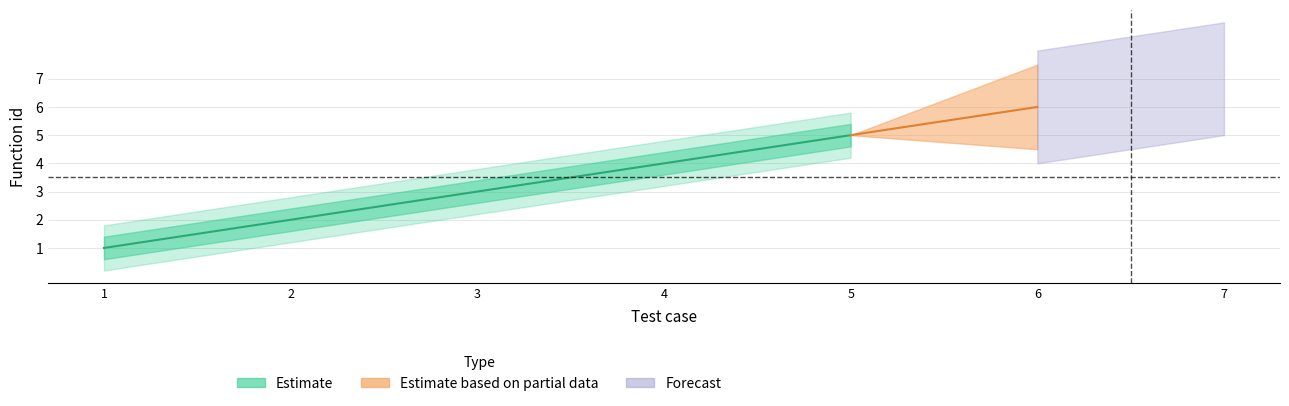

What value does the data have at 5?

5